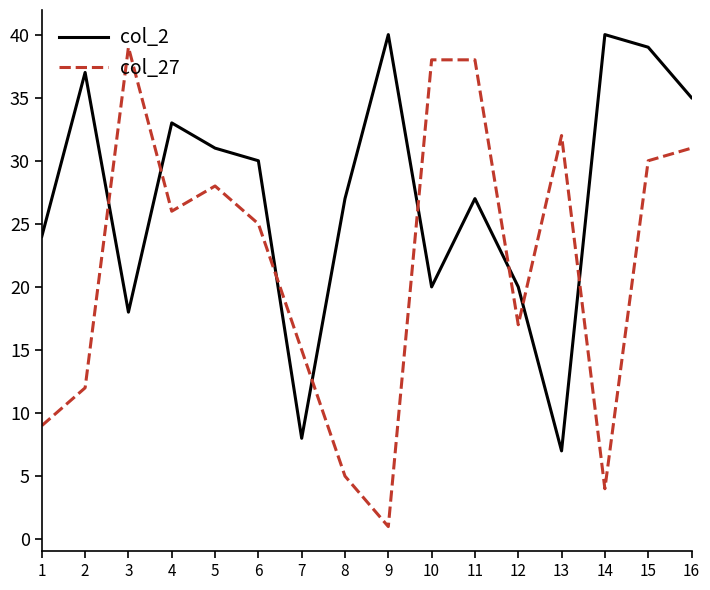

The col_2 series shows 11 at 12. True or false?

False